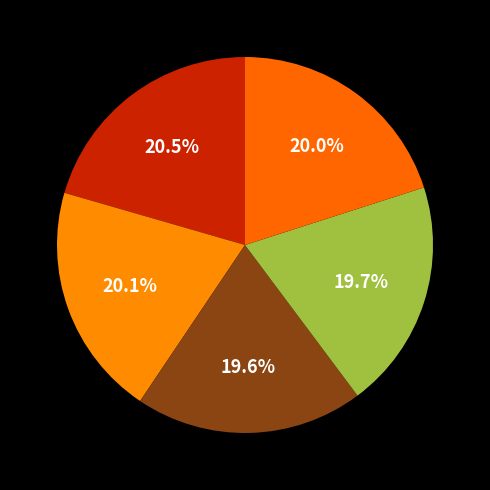

Which category has the smallest portion of the pie?

3